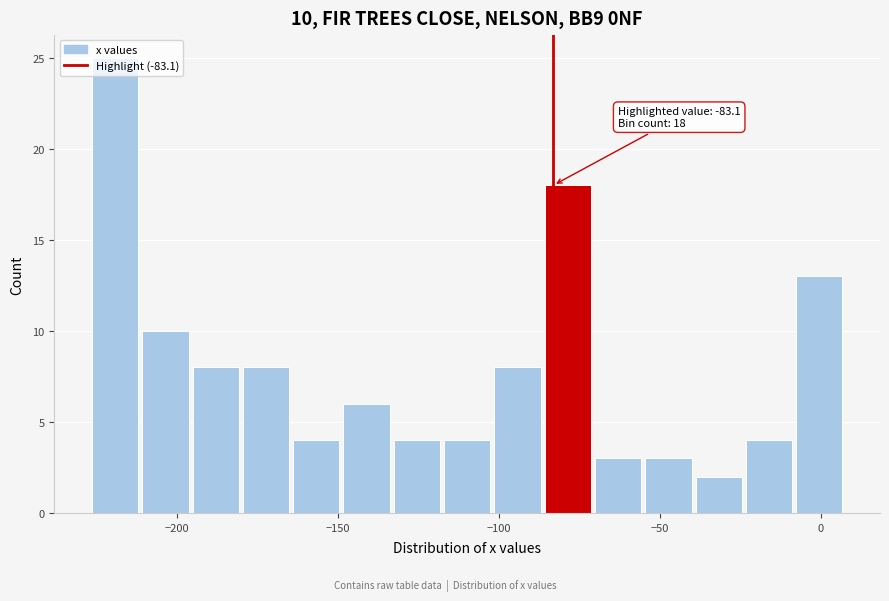

Around what value on the x-axis is the tallest bar? Give the approximate position of its centre, as read against the axis.

-220